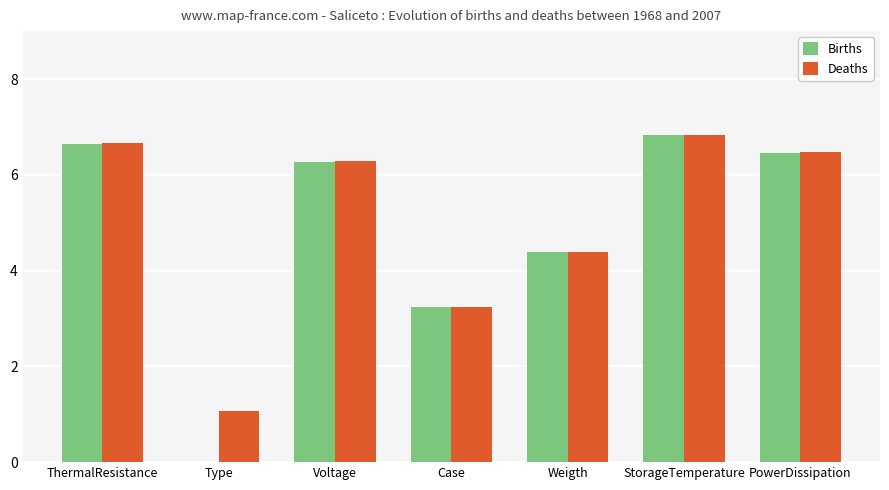

Does the chart contain stacked bars?

No